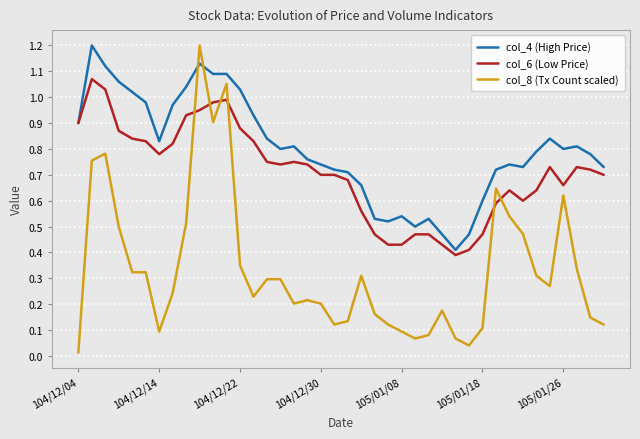

What is the highest value of the col_4 (High Price) series?

1.2